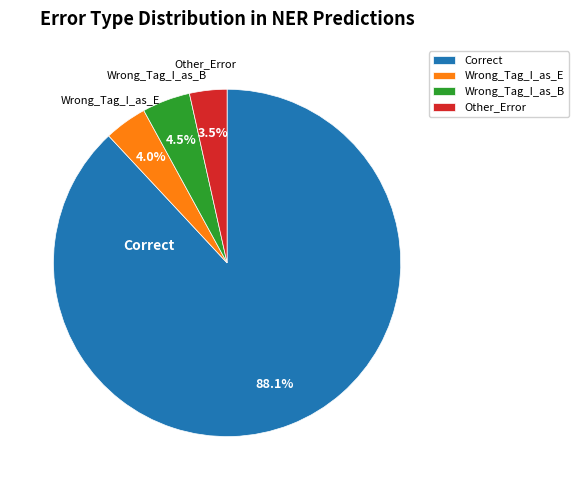

Which category has the biggest portion of the pie?

Correct